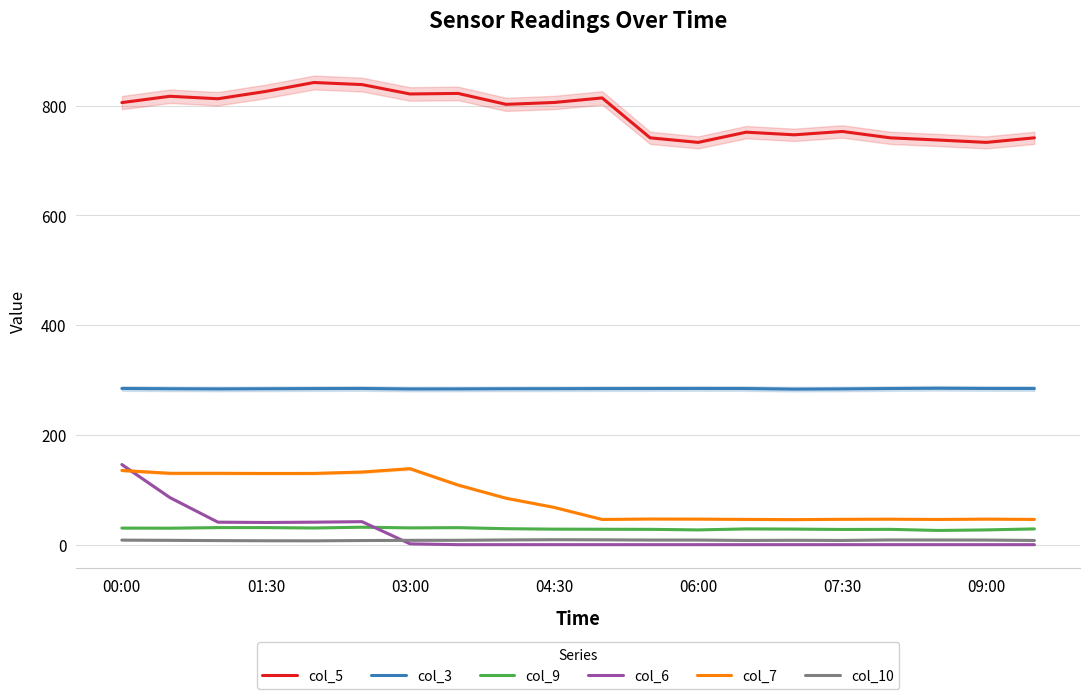

The value of col_9 at 06:00 is 26.9. True or false?

True